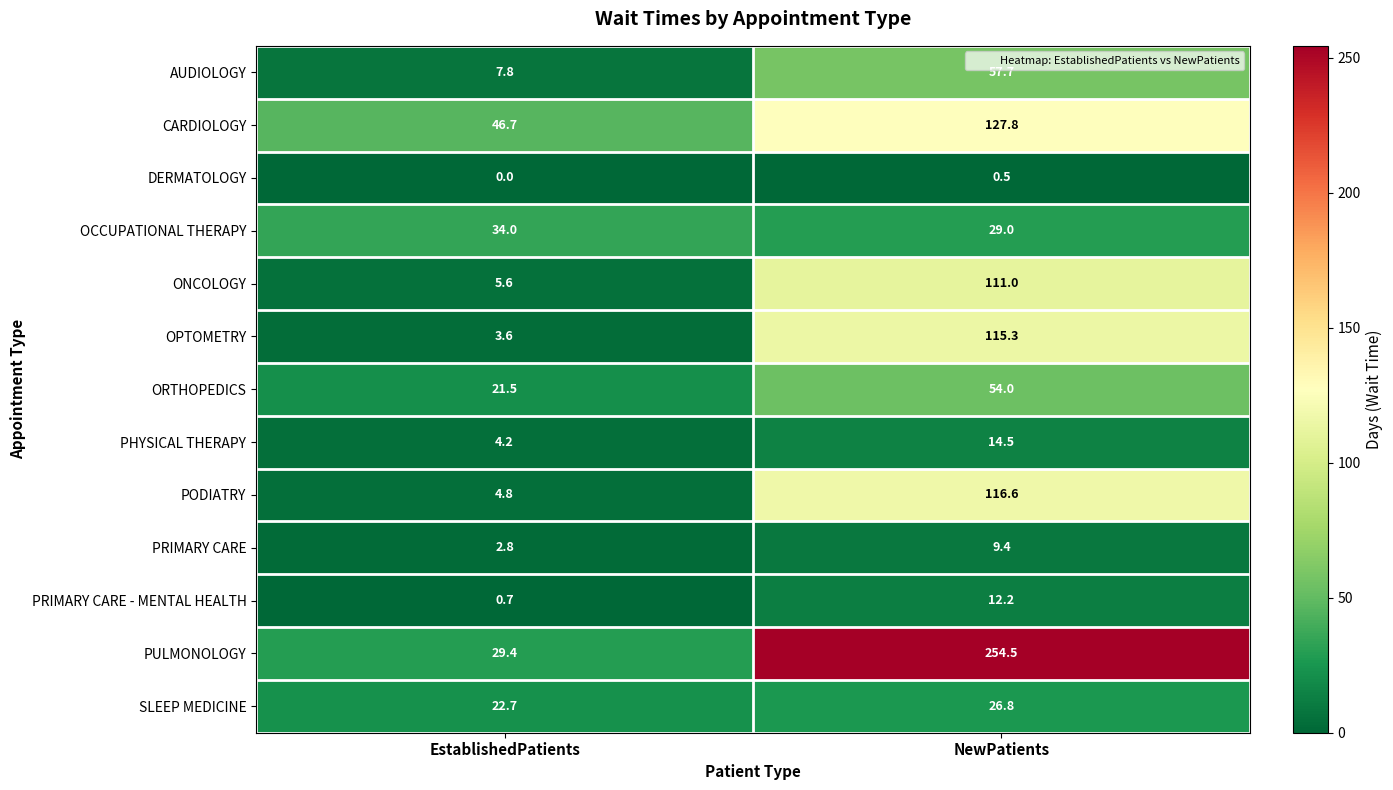

Between EstablishedPatients and NewPatients, which series saw the biggest shift?

PULMONOLOGY